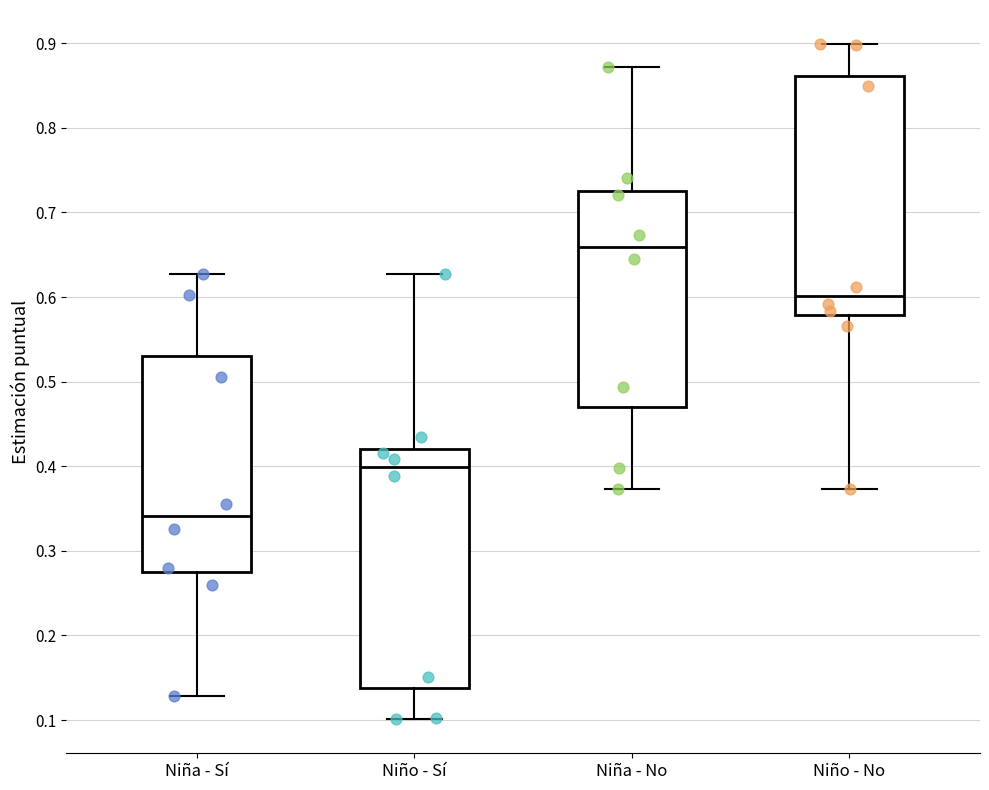

Which box has the highest median line?

Niña - No